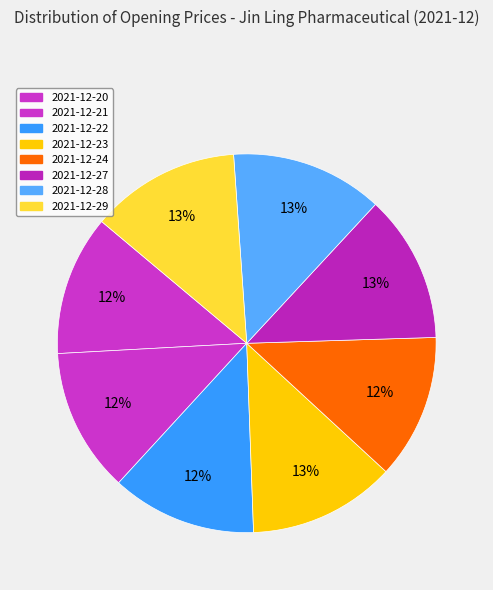

Do 2021-12-28 and 2021-12-23 together represent more than half of the pie?

No